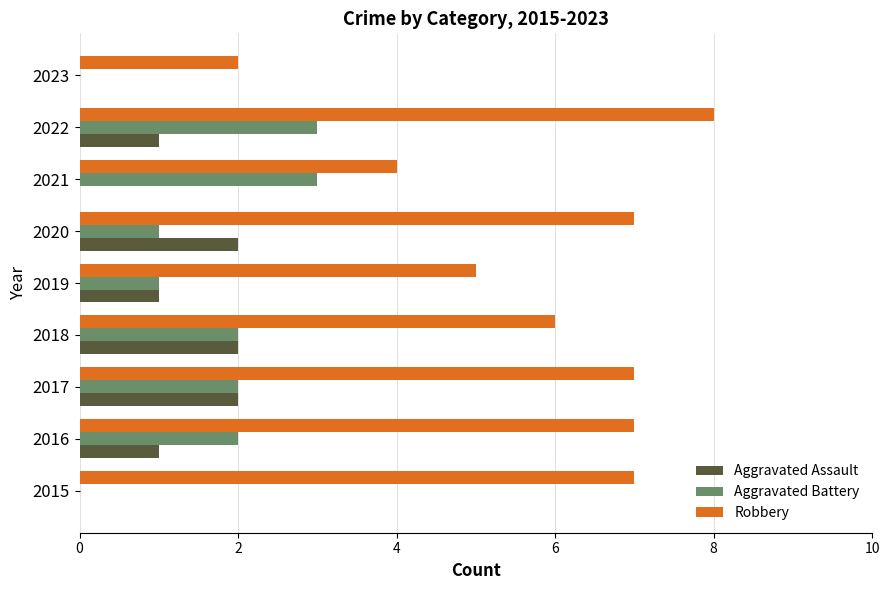

Which series has the largest total across all categories?

Robbery